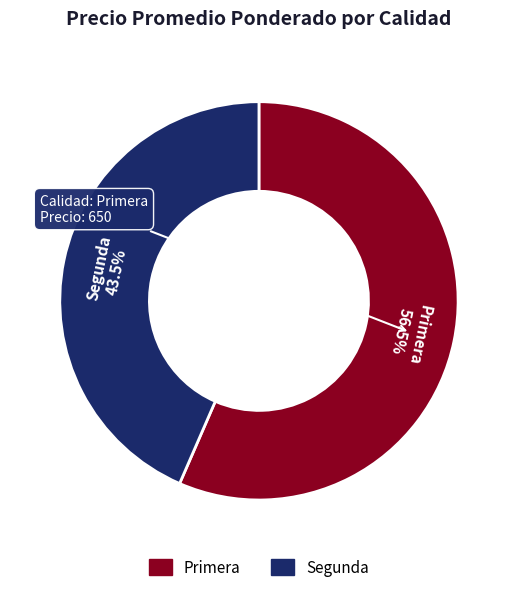

Combined, do Primera and Segunda account for over 50%?

Yes